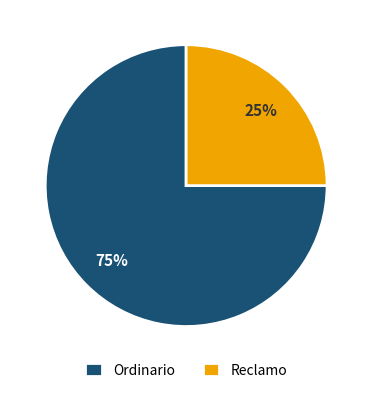

Which category has the biggest portion of the pie?

Ordinario